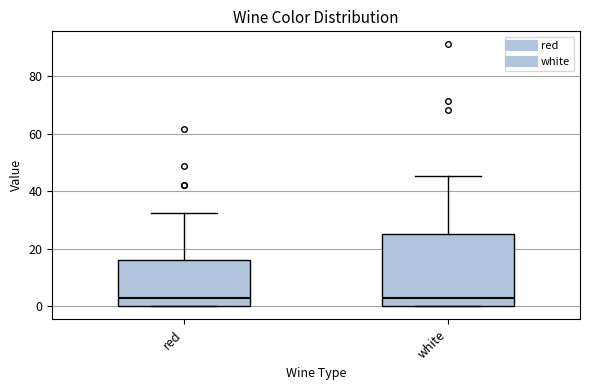

Comparing the boxes themselves (not the whiskers), which one is the tallest?

white